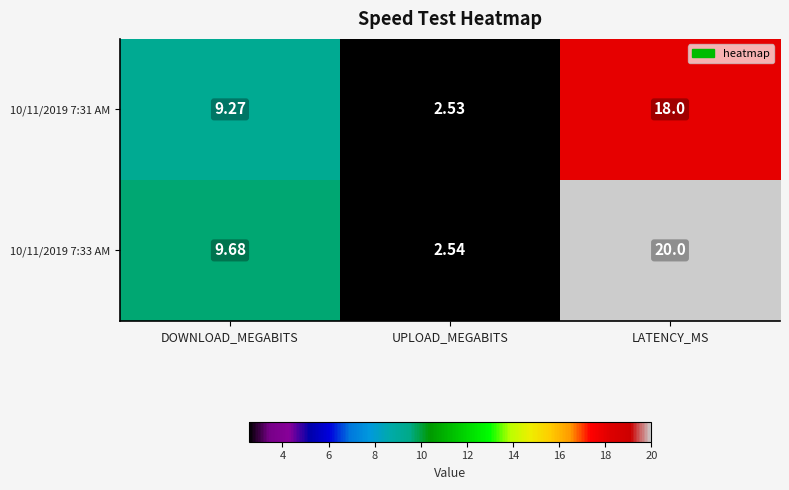

Which category has the highest value in the 10/11/2019 7:33 AM series?

LATENCY_MS